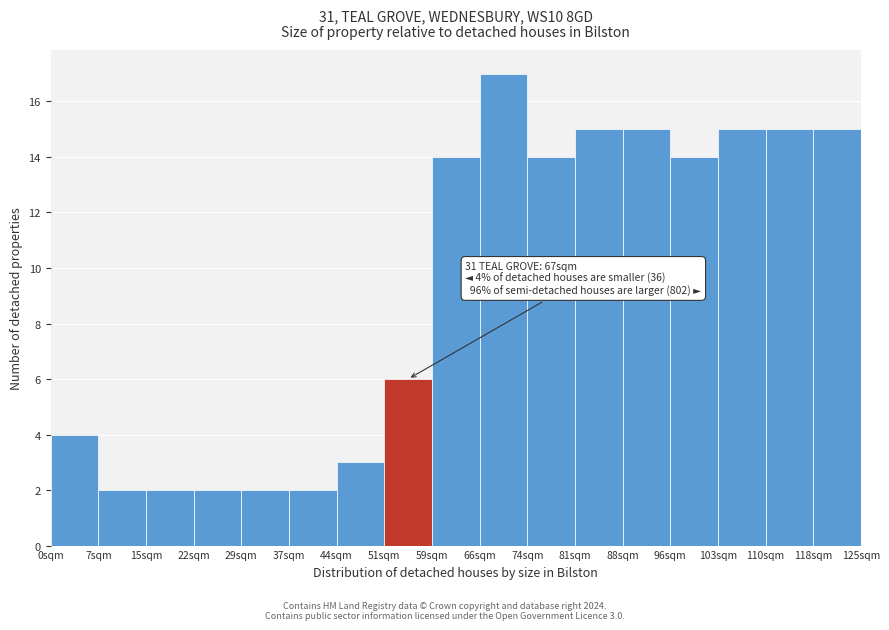

Which range on the x-axis has the tallest bar?

66 to 74